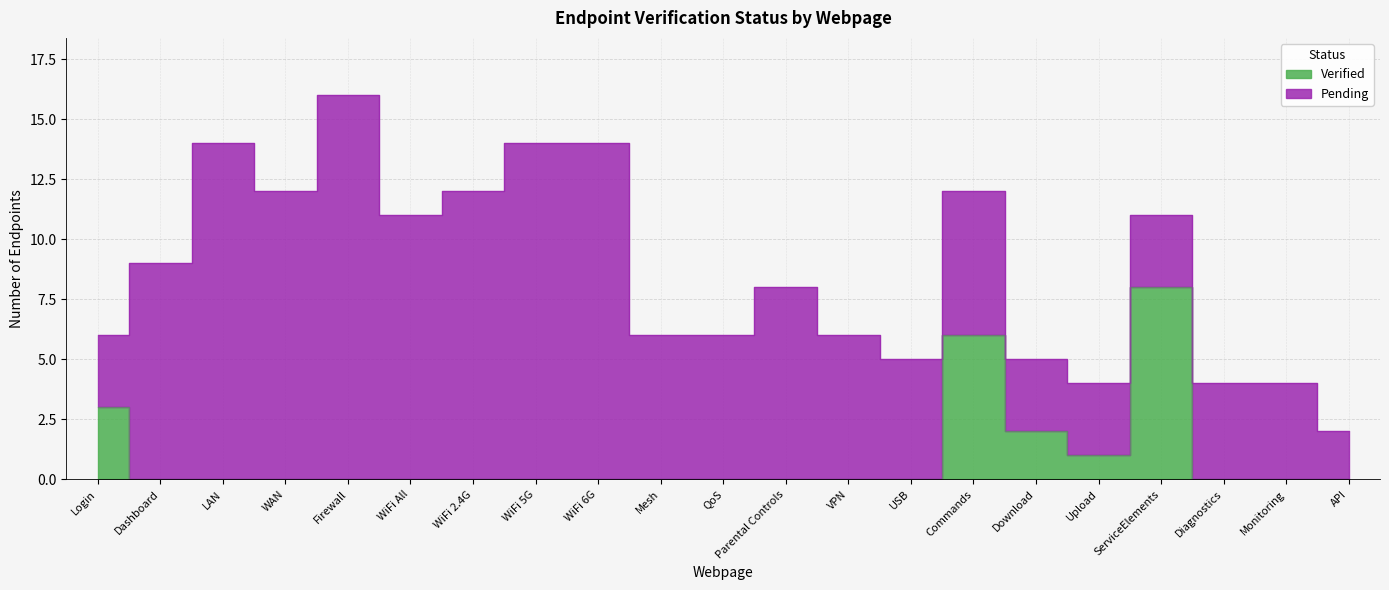

True or false: the data has more than 1 interior local peaks.

True